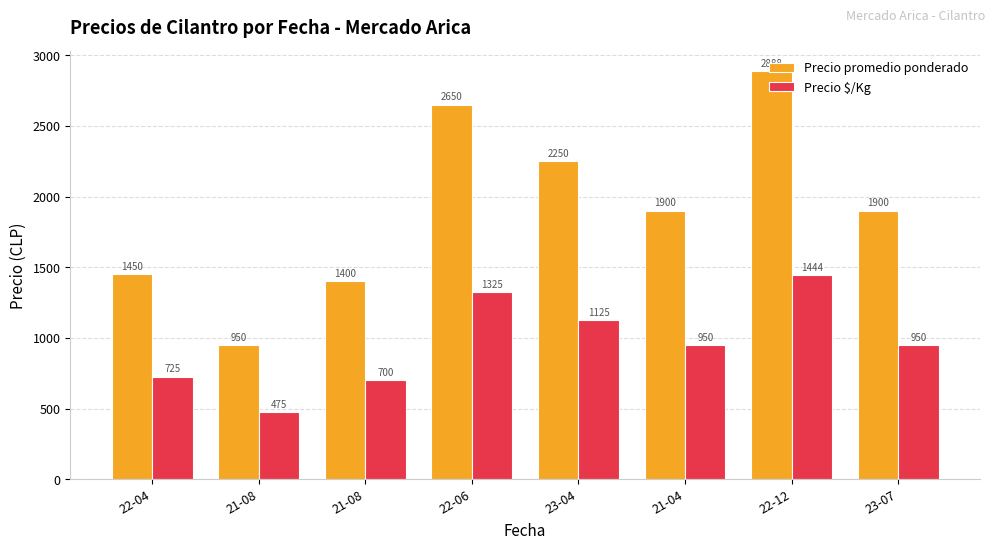

Which category has the highest value in the Precio promedio ponderado series?

22-12